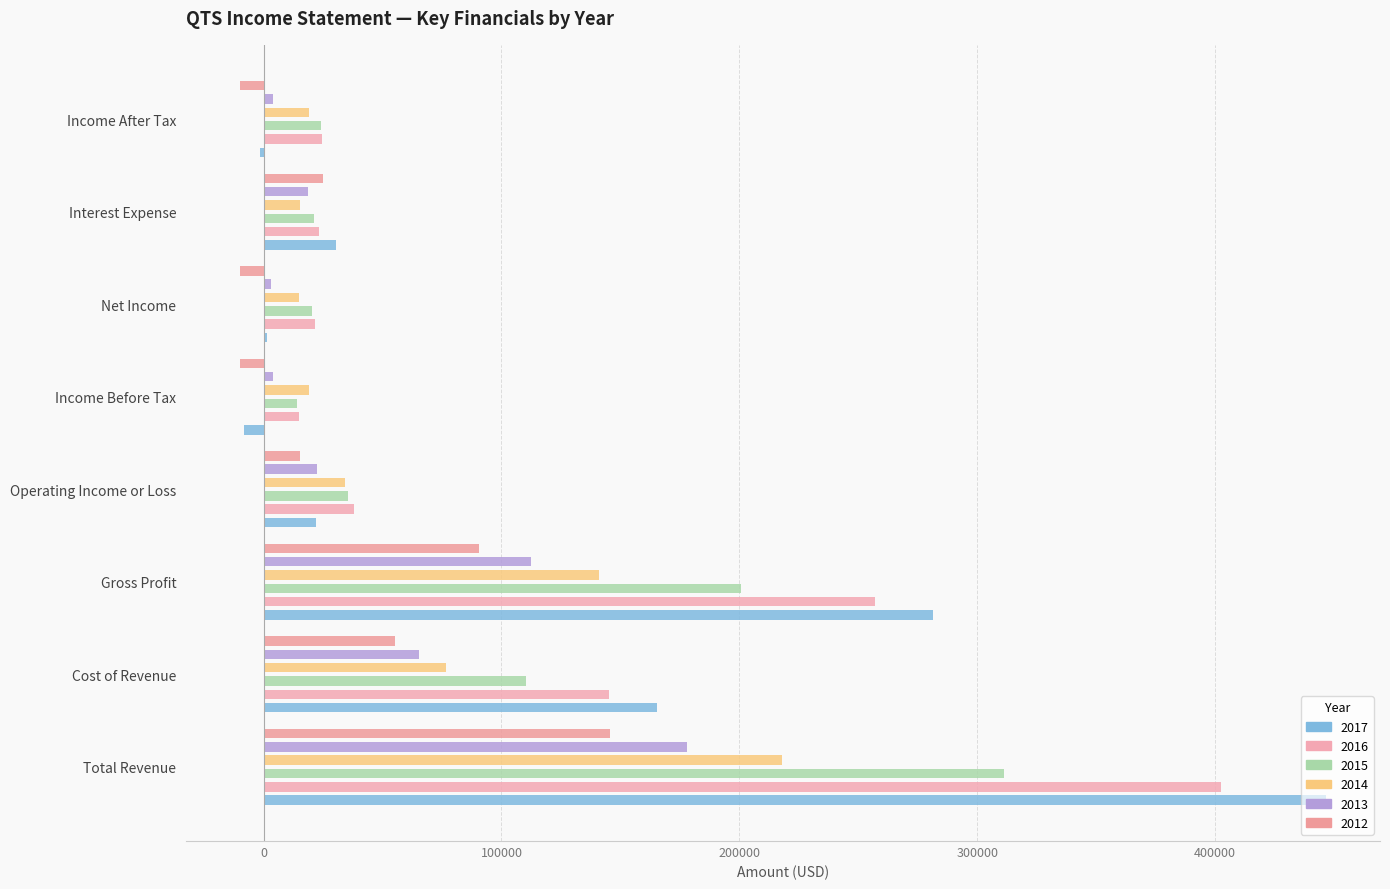

Reading right to left, transcribe all the data shown in this chart.

2017: Income After Tax=-1500	Interest Expense=30500	Net Income=1300	Income Before Tax=-8300	Operating Income or Loss=22100	Gross Profit=281300	Cost of Revenue=165200	Total Revenue=446500
2016: Income After Tax=24700	Interest Expense=23200	Net Income=21500	Income Before Tax=14700	Operating Income or Loss=37900	Gross Profit=257000	Cost of Revenue=145300	Total Revenue=402400
2015: Income After Tax=24100	Interest Expense=21300	Net Income=20300	Income Before Tax=14100	Operating Income or Loss=35500	Gross Profit=200900	Cost of Revenue=110200	Total Revenue=311100
2014: Income After Tax=19100	Interest Expense=15300	Net Income=15100	Income Before Tax=19100	Operating Income or Loss=34400	Gross Profit=141200	Cost of Revenue=76600	Total Revenue=217800
2013: Income After Tax=3900	Interest Expense=18700	Net Income=3000	Income Before Tax=3900	Operating Income or Loss=22600	Gross Profit=112600	Cost of Revenue=65200	Total Revenue=177900
2012: Income After Tax=-9800	Interest Expense=25100	Net Income=-9800	Income Before Tax=-9800	Operating Income or Loss=15500	Gross Profit=90600	Cost of Revenue=55100	Total Revenue=145800